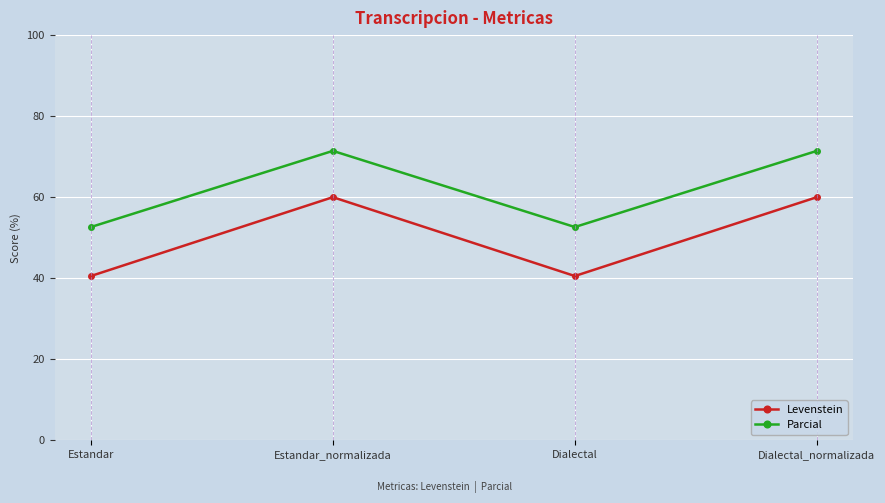

Is it true that Levenstein equals 39.5 at Dialectal_normalizada?

False